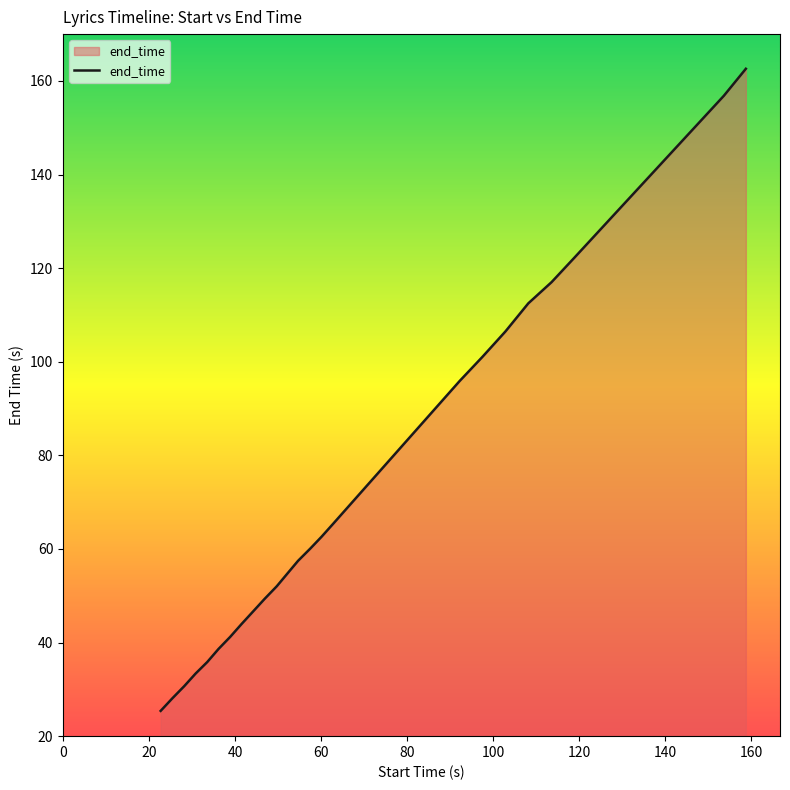

What is the difference between the maximum and minimum values?

137.2